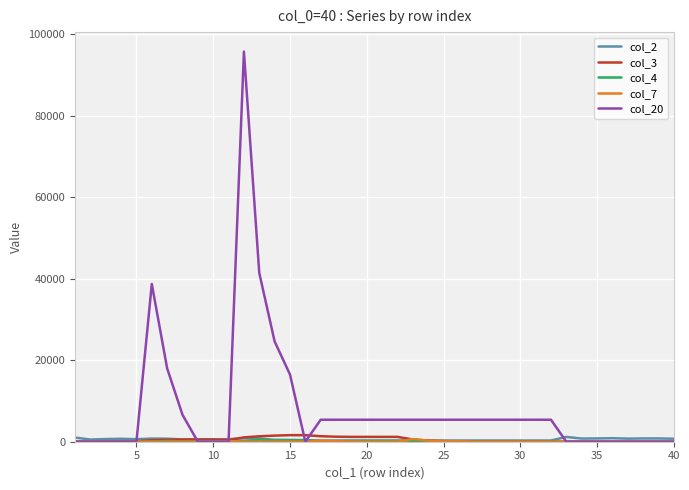

What is the greatest value displayed?

95700